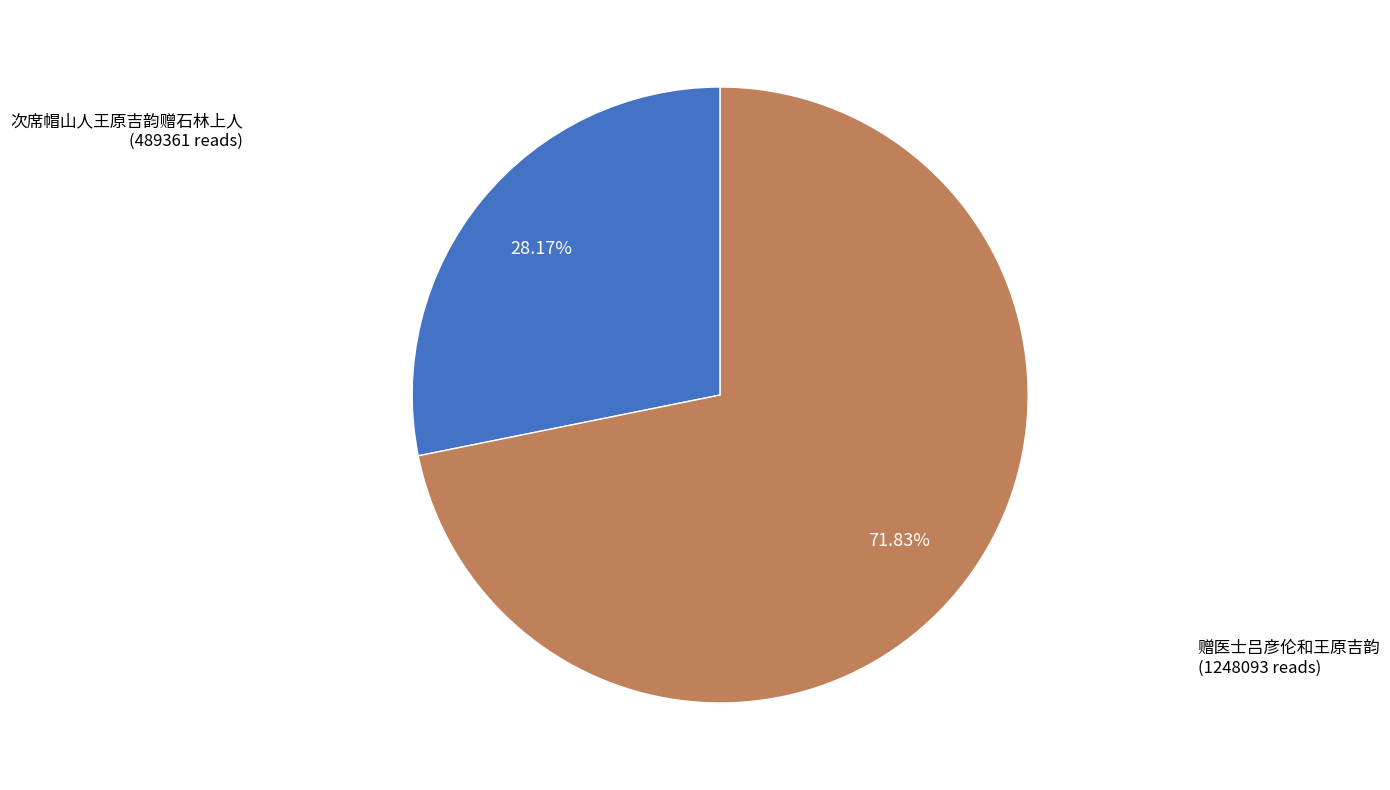

How many segments does this pie chart have?

2